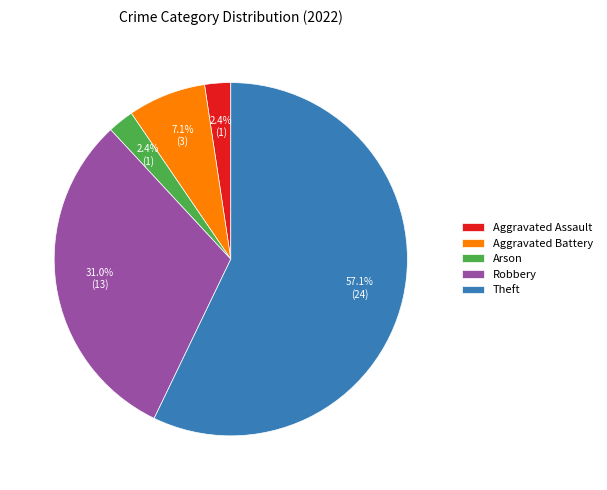

What portion of the pie excludes Robbery?

69.0%